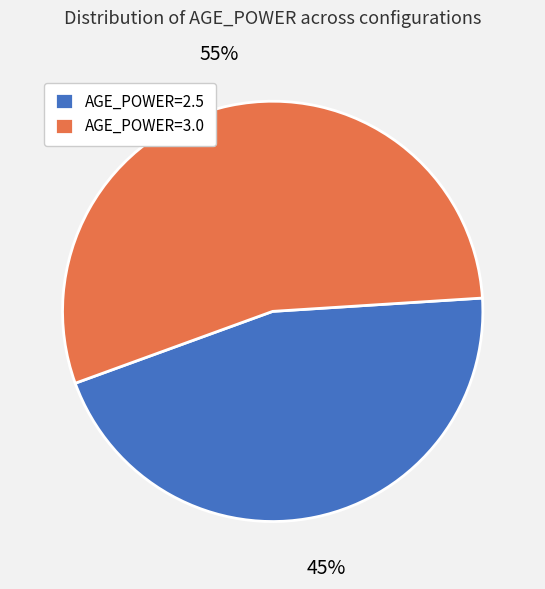

Is it true that AGE_POWER=2.5 is 45% of the pie?

True